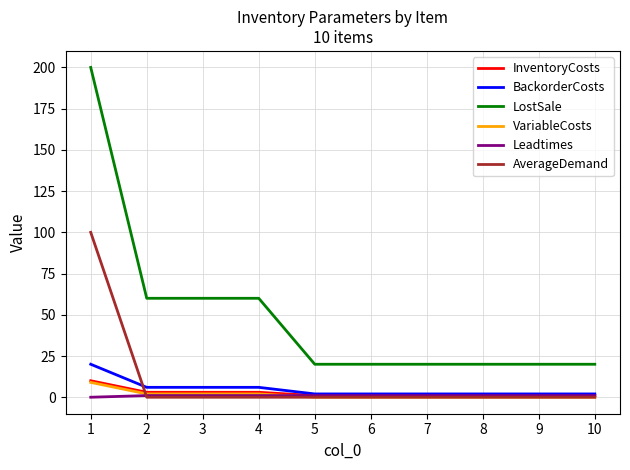

Is the value of Leadtimes at 7 greater than the value of LostSale at 4?

No